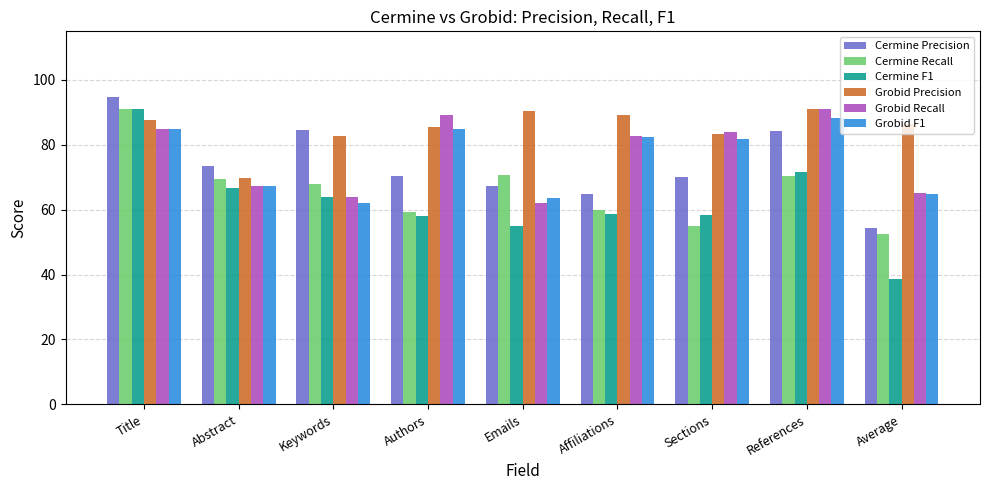

What is the sum of the Grobid Recall values at Affiliations and Title?

167.7